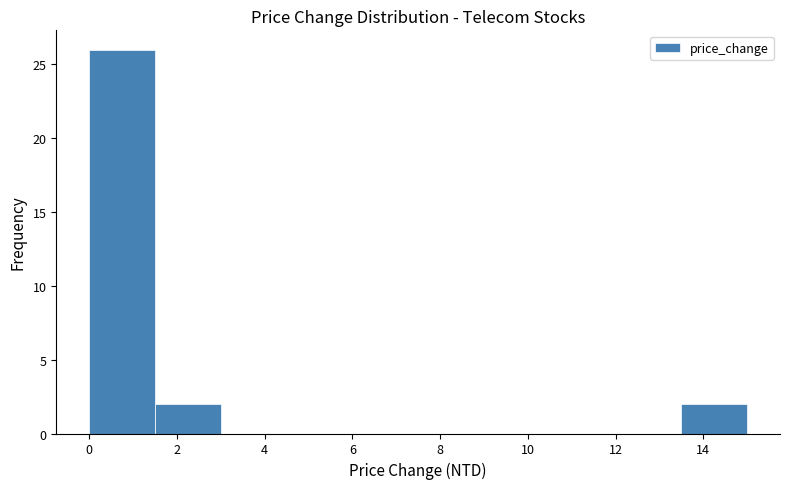

Reading left to right, transcribe this chart: for each bar, give the range it covers on the x-axis and its height. Neither the bar edges nor the heights are printed on the chart, so give them approximately, as read against the axes.

0.0 to 1.5: 26
1.5 to 3.0: 2
3.0 to 4.5: 0
4.5 to 6.0: 0
6.0 to 7.5: 0
7.5 to 9.0: 0
9.0 to 10.5: 0
10.5 to 12.0: 0
12.0 to 13.5: 0
13.5 to 15.0: 2